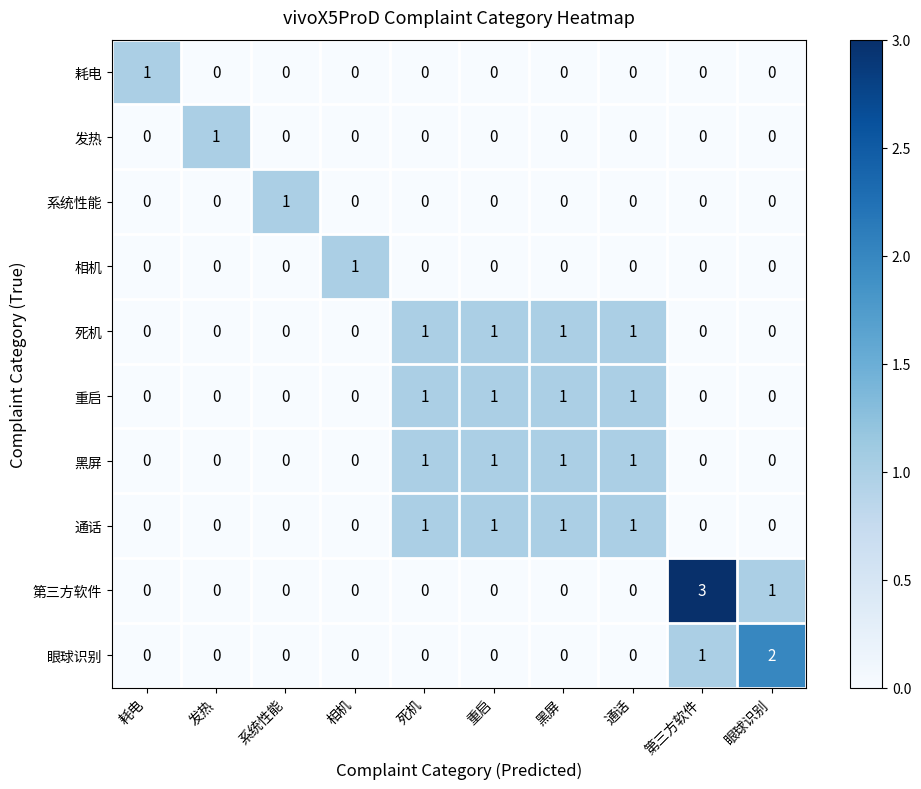

Which series has the largest range (max minus min)?

第三方软件